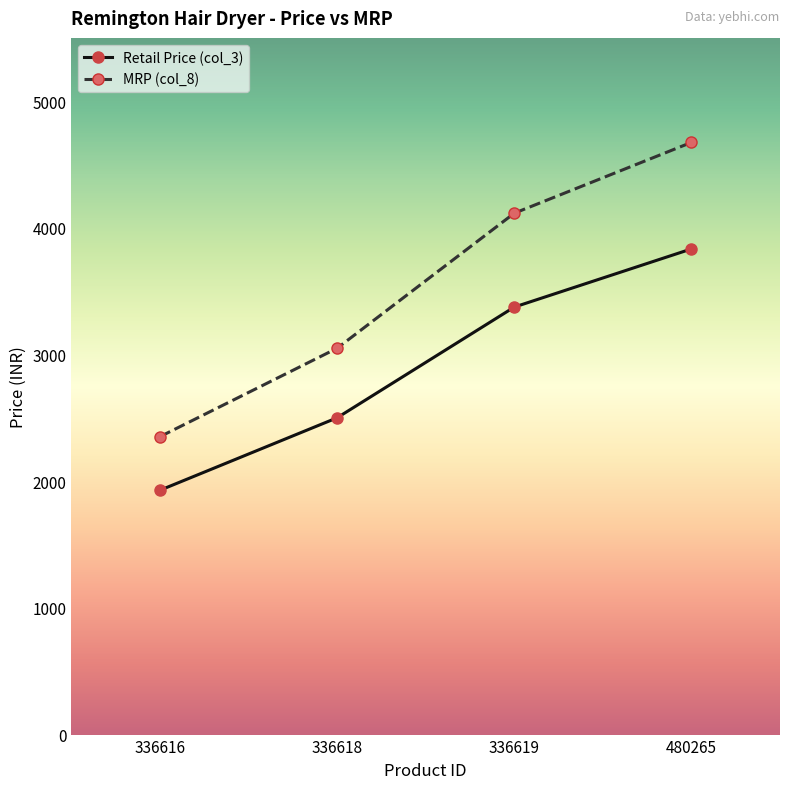

Does the chart display data point markers on the line(s)?

Yes